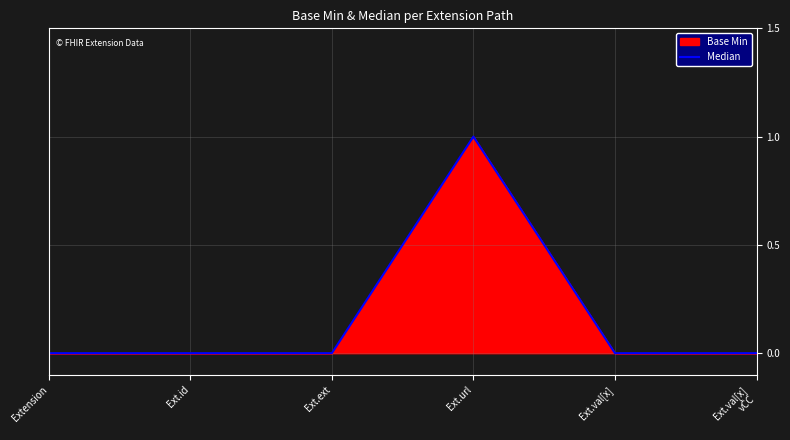

What is the difference between the maximum and second lowest values?

1